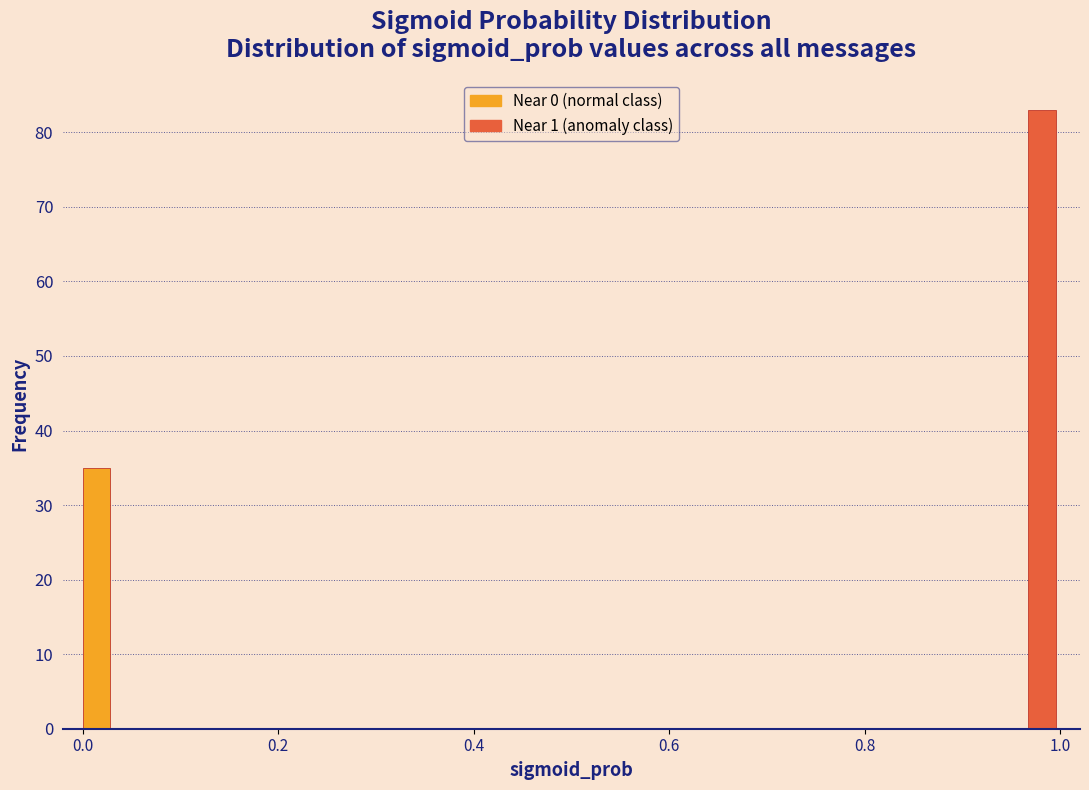

Read against the x-axis, roughly where is the centre of the tallest bar?

0.98